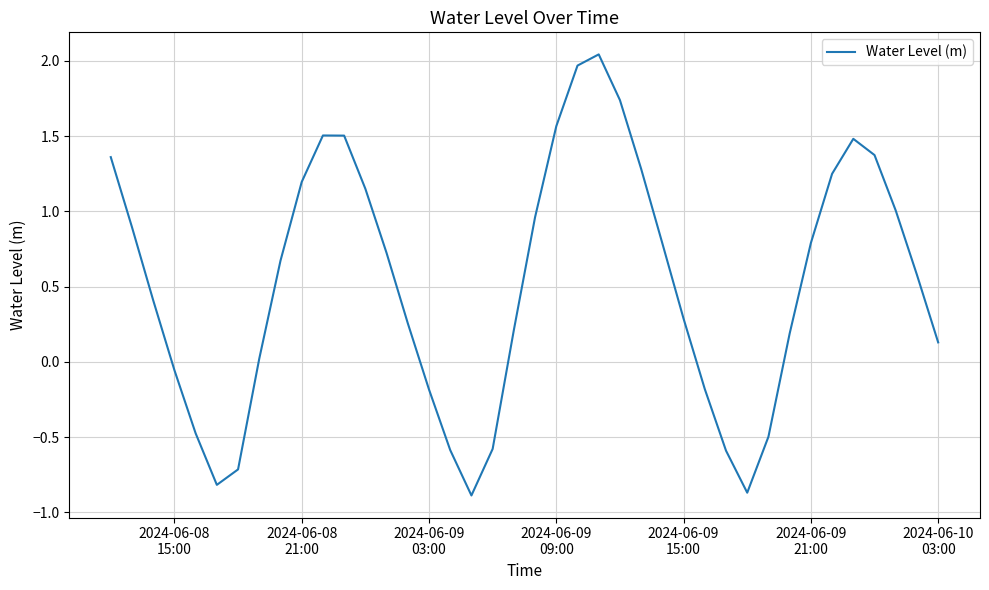

What is the minimum value shown in the chart?

-0.9